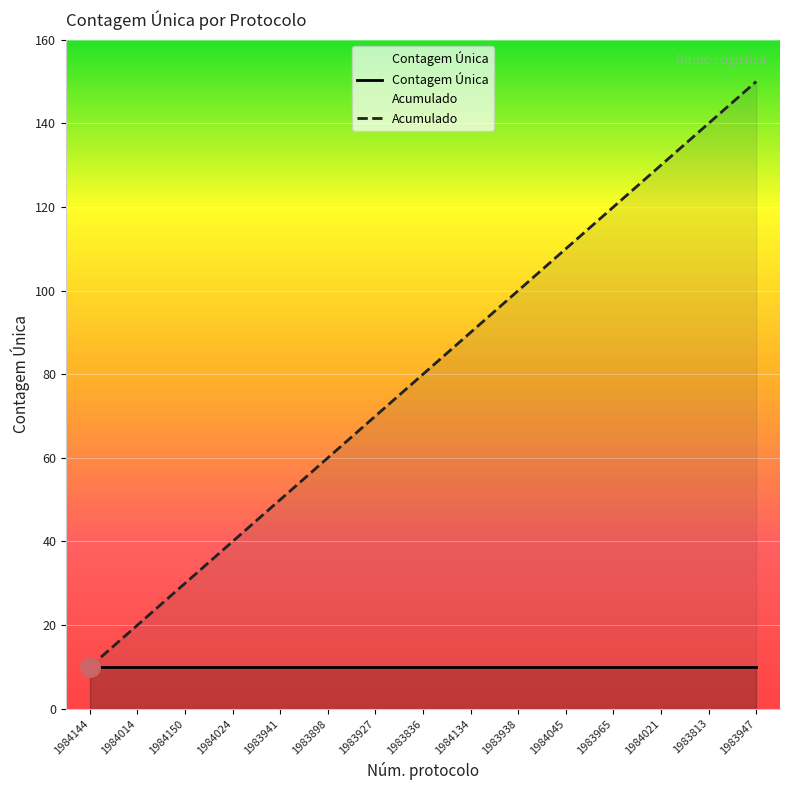

What is the value of the Acumulado point at the 8th from the left?

80